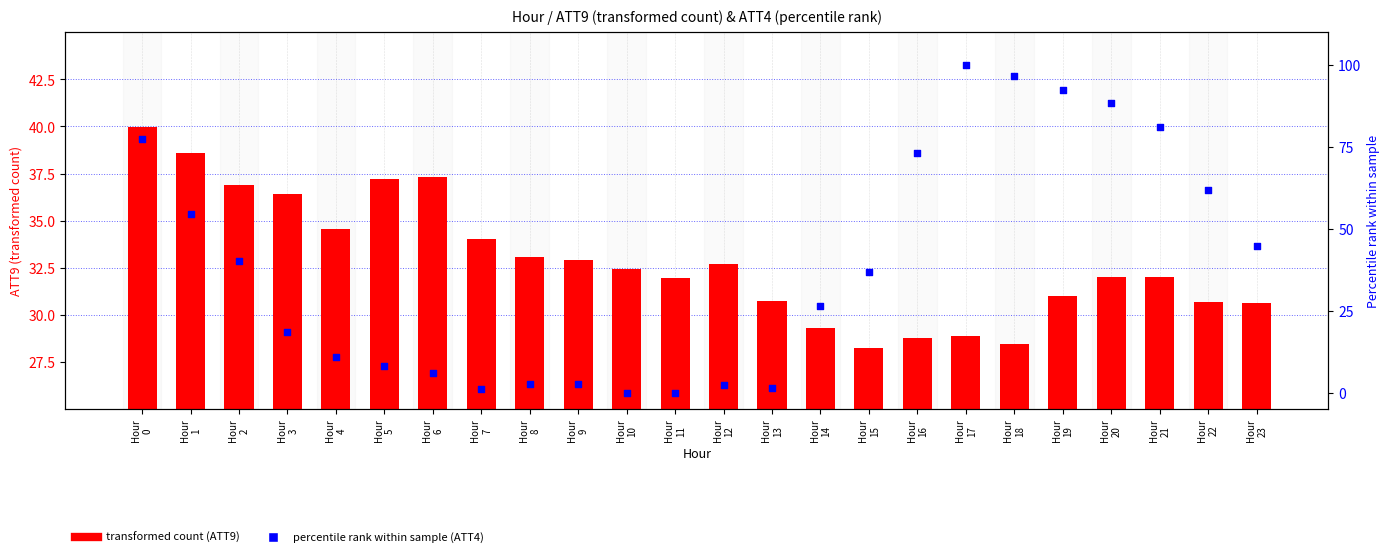

Is the value of percentile rank (ATT4) at Hour
10 greater than the value of transformed count (ATT9) at Hour
4?

No